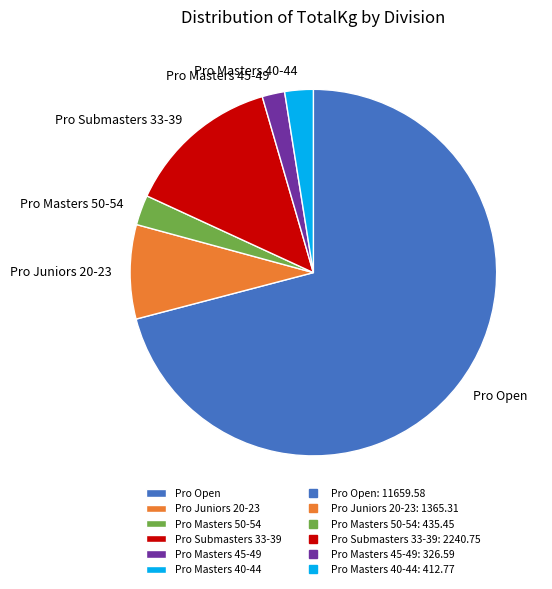

Does Pro Open account for over 50% of the chart?

Yes